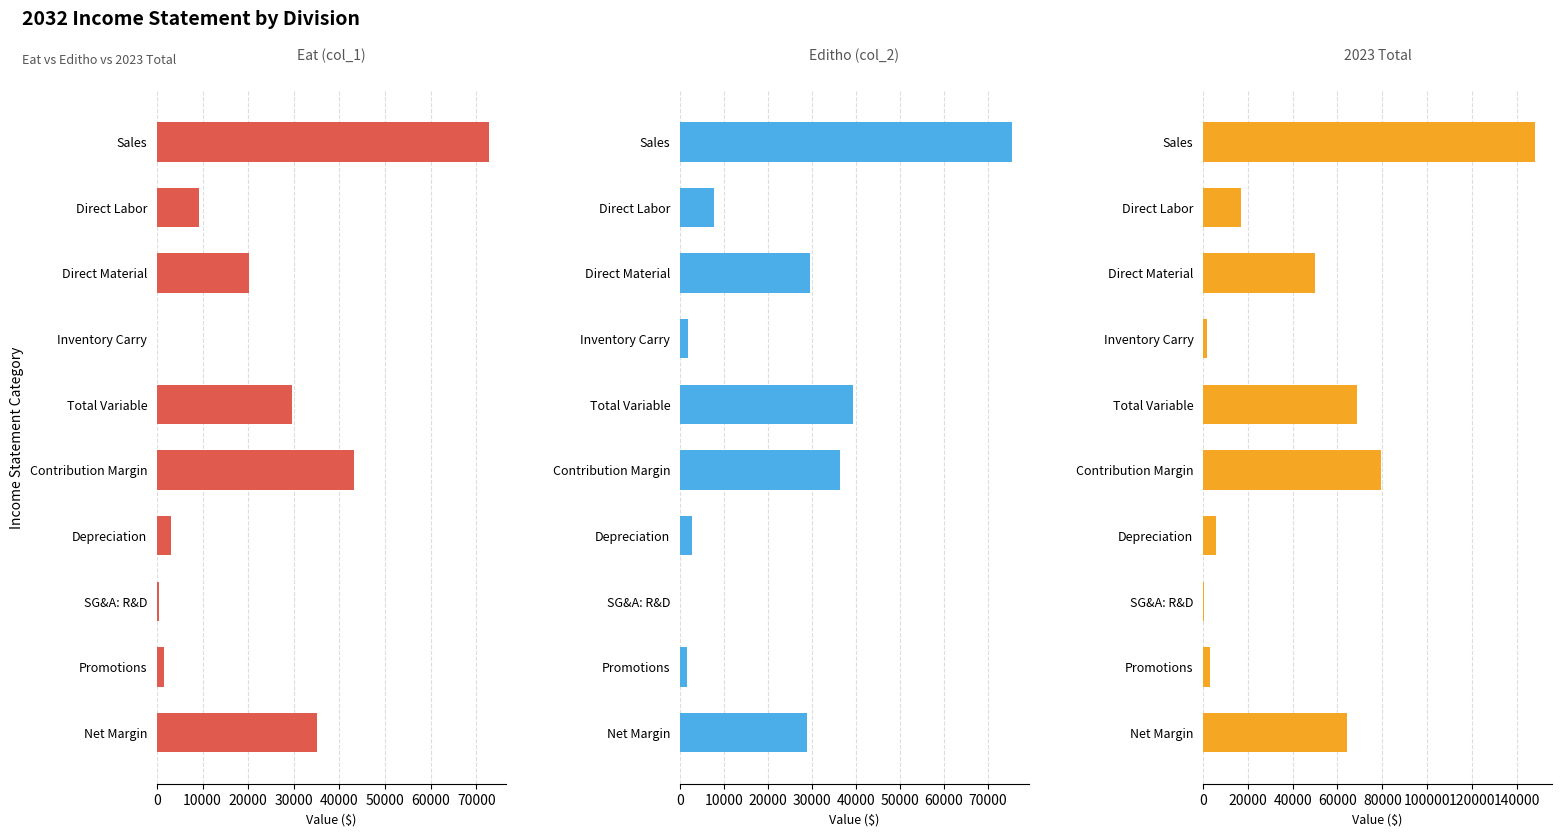

At how many categories does at least one series exceed 59262?

4